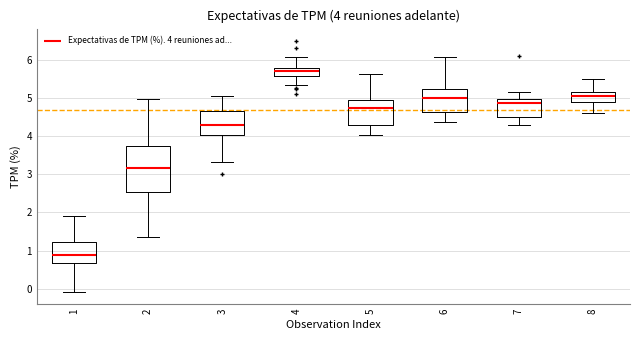

Which box's median line is the lowest?

1